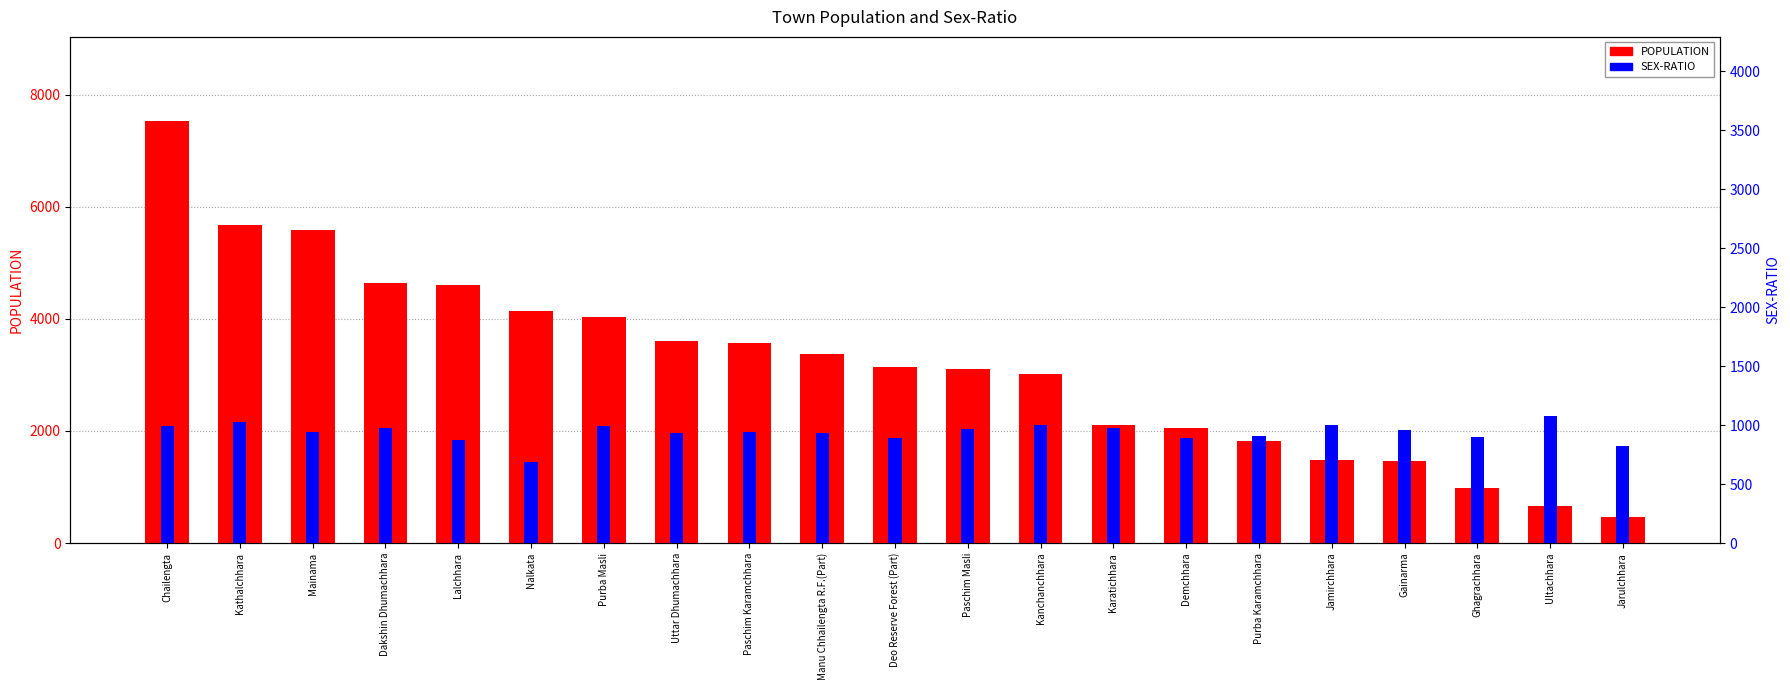

What are all the series names shown in the legend?

POPULATION, SEX-RATIO